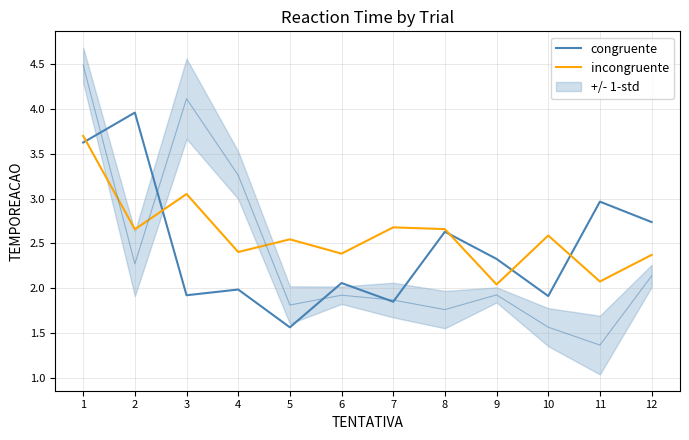

Where is the first local maximum for congruente?

2